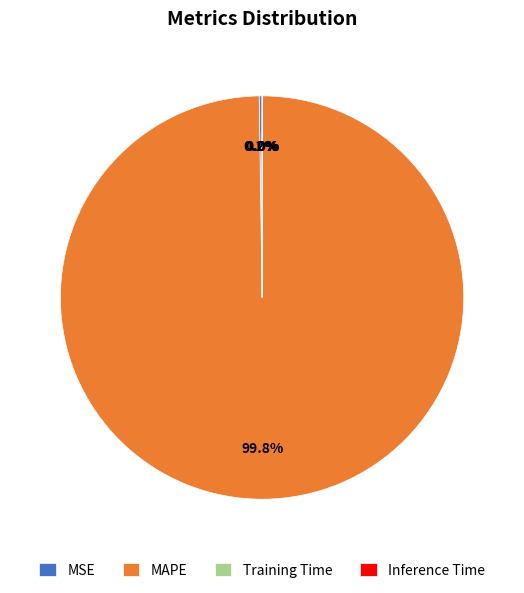

What is the largest slice in the pie chart?

MAPE